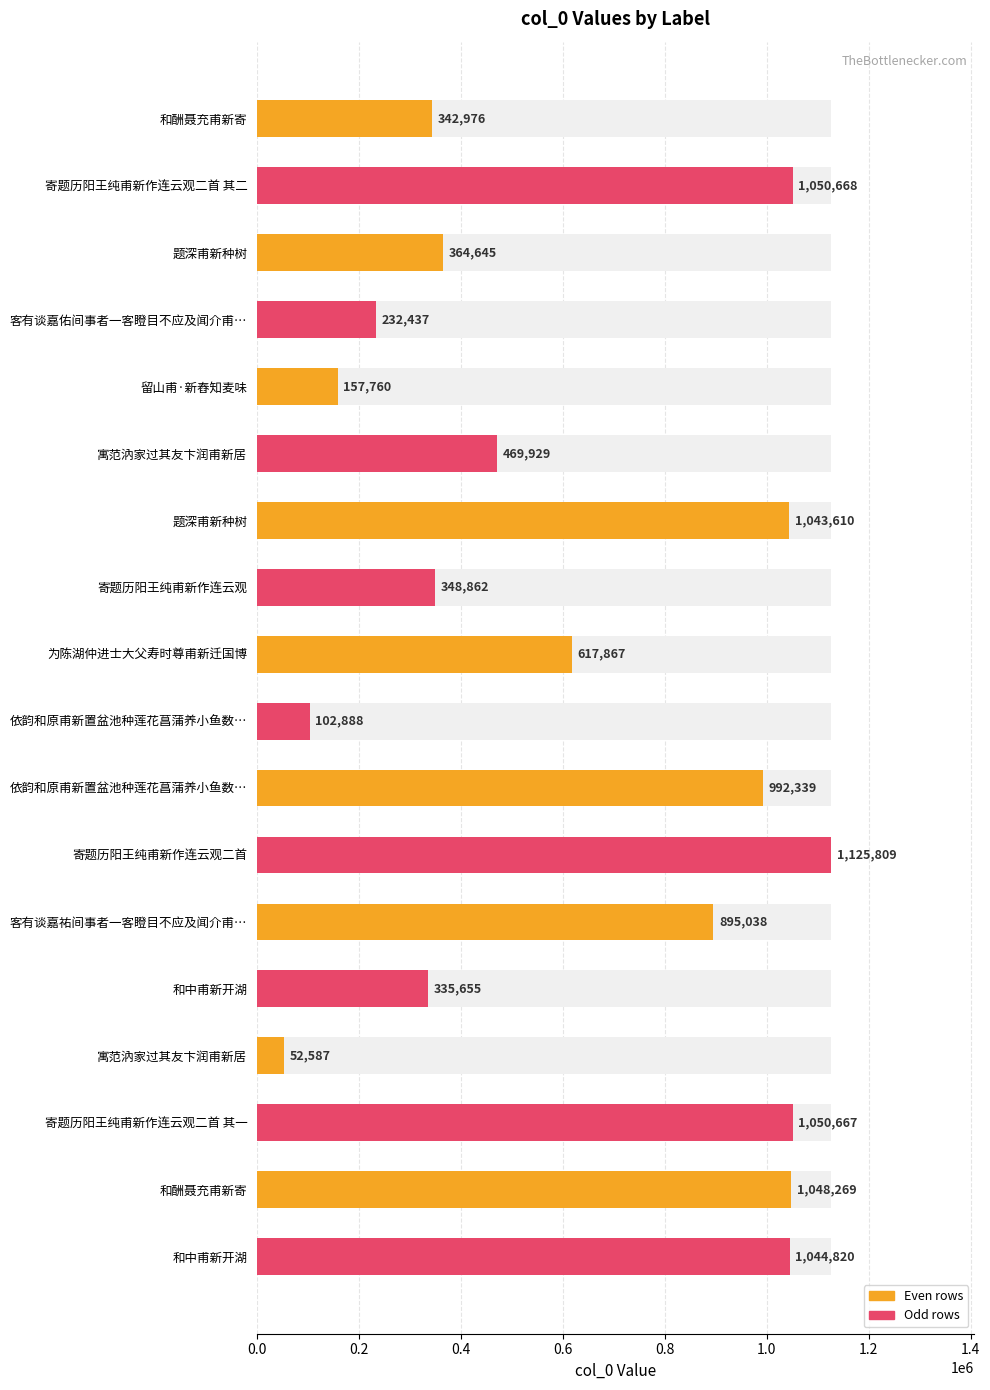

What is the maximum value shown in the chart?

1125809